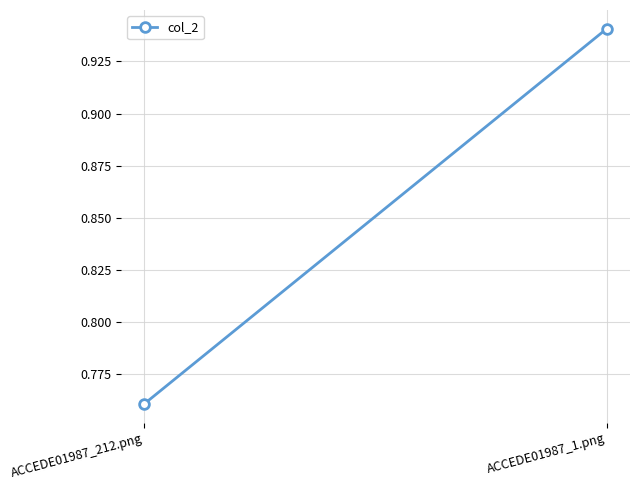

List the labels in order of value, smallest first.

ACCEDE01987_212.png, ACCEDE01987_1.png